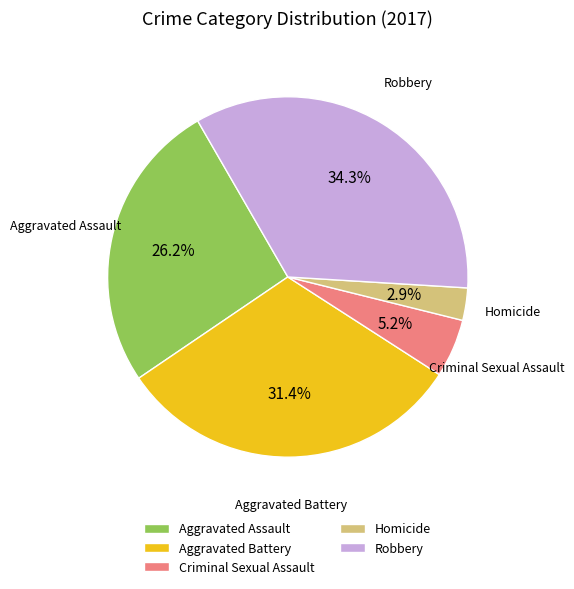

The Homicide slice represents 14% of the pie. True or false?

False